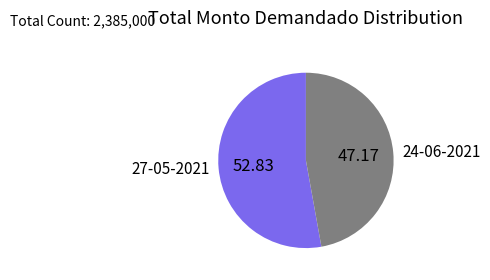

True or false: 24-06-2021 accounts for 47% of the total.

True